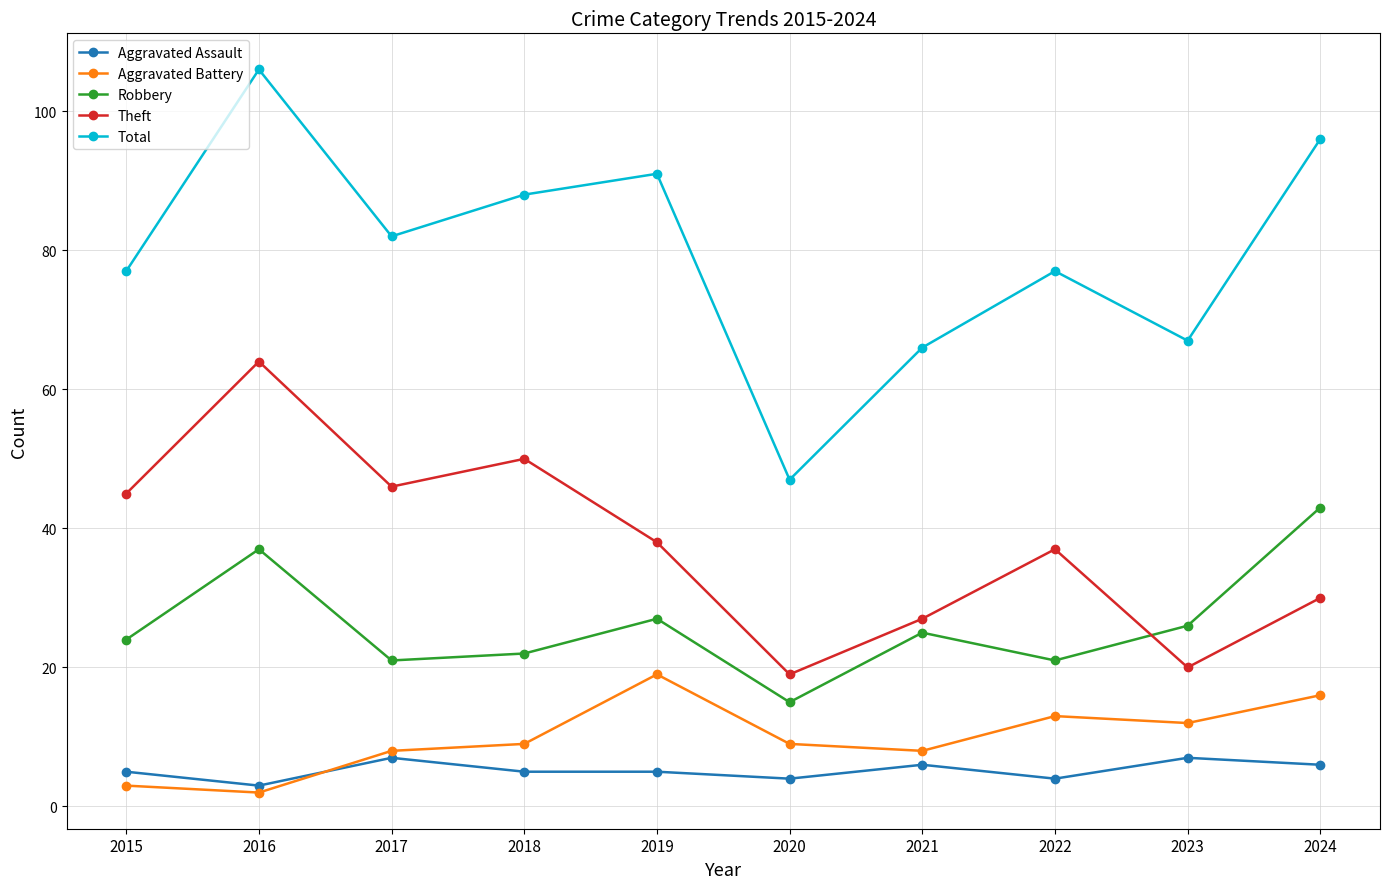

Which series has the widest spread of values?

Total